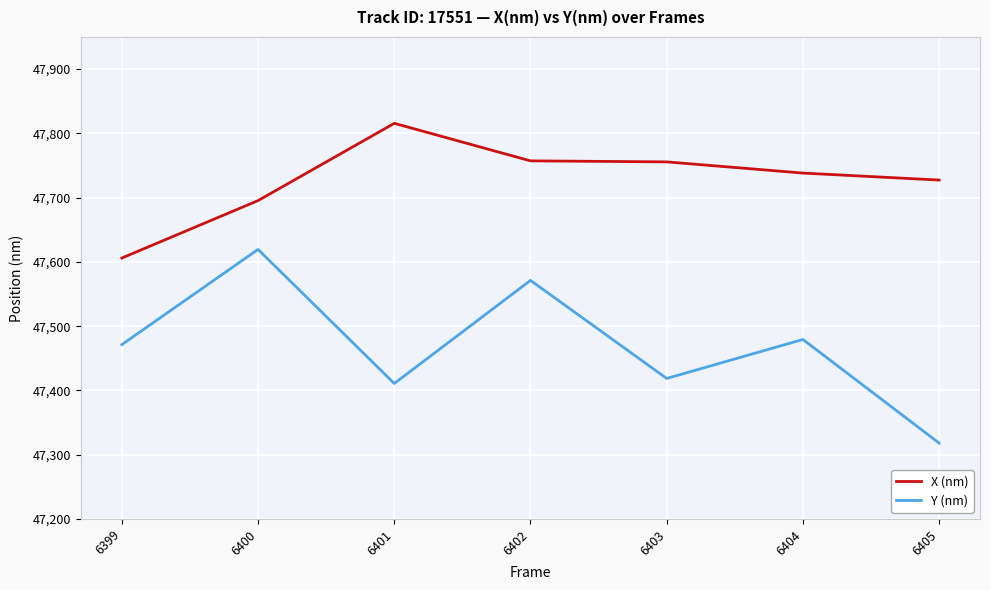

What is the difference between the highest and lowest values at 6405?

409.3